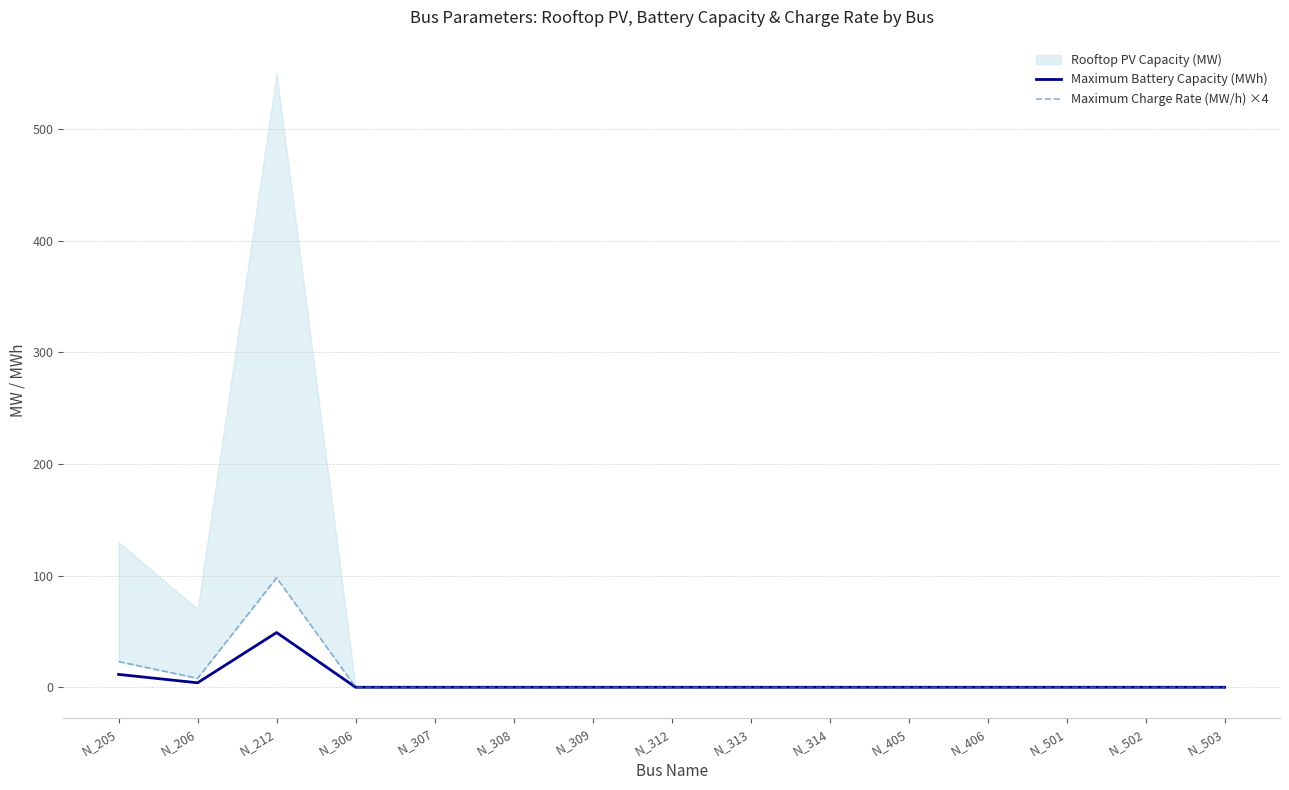

What is the maximum value for Maximum Battery Capacity (MWh)?

49.0